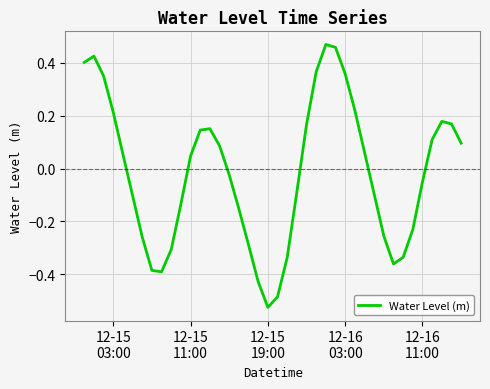

What is the difference between the maximum and minimum values?

1.0